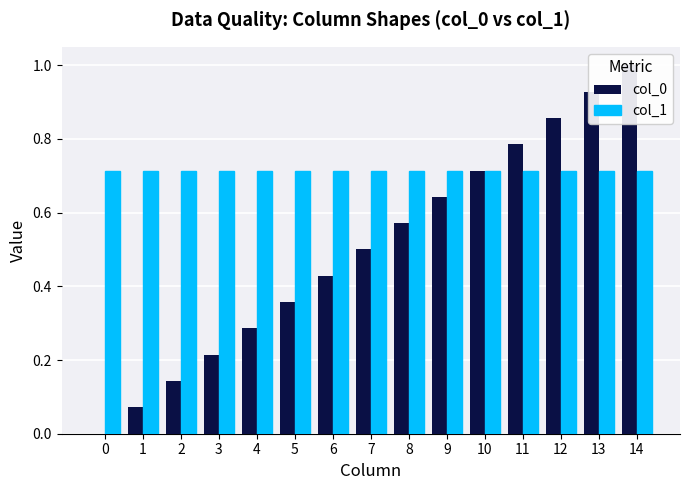

At how many categories does at least one series exceed 0?

15